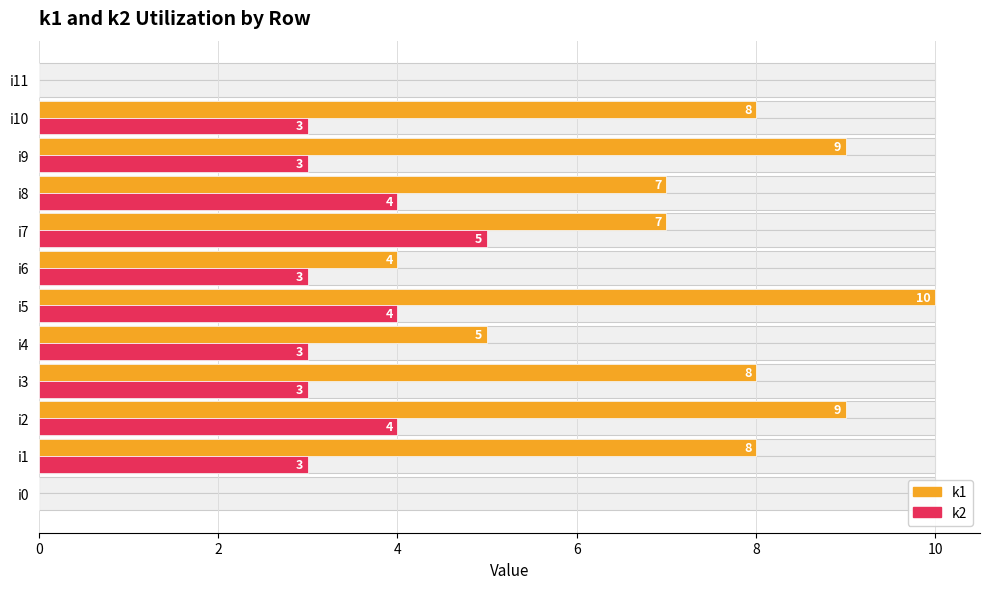

How many bars are there in total?

24